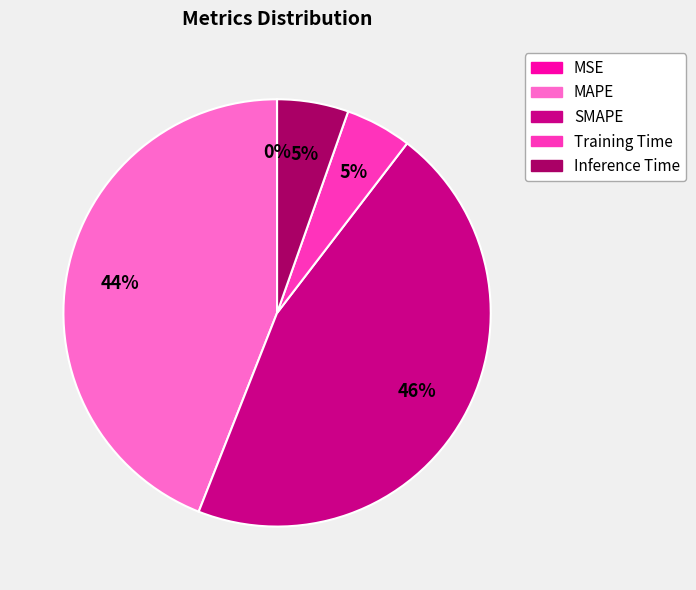

To the nearest percent, what is the difference between the largest and smallest slice percentages?

46%